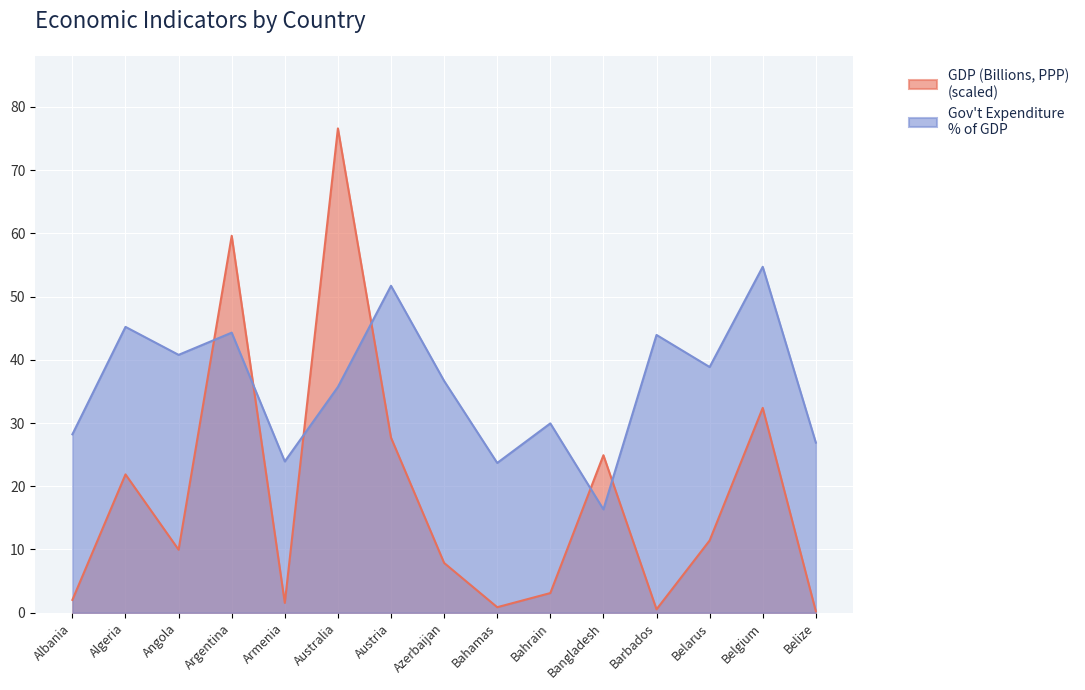

What is the greatest value displayed?

76.6